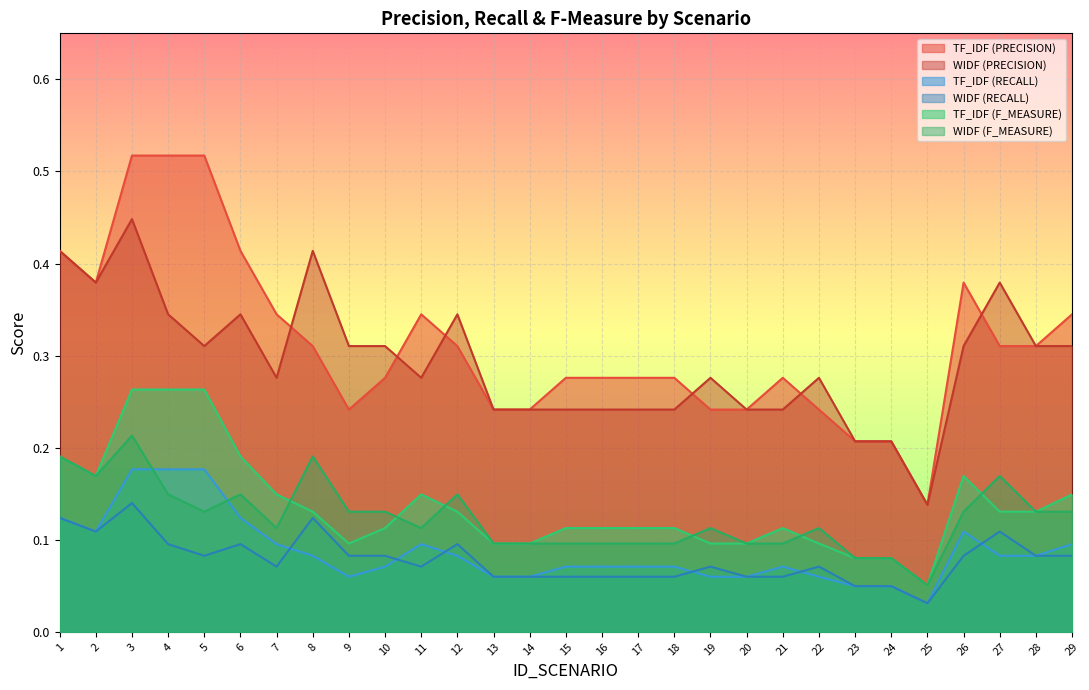

Is the value of WIDF (RECALL) at 3 greater than the value of TF_IDF (PRECISION) at 25?

Yes